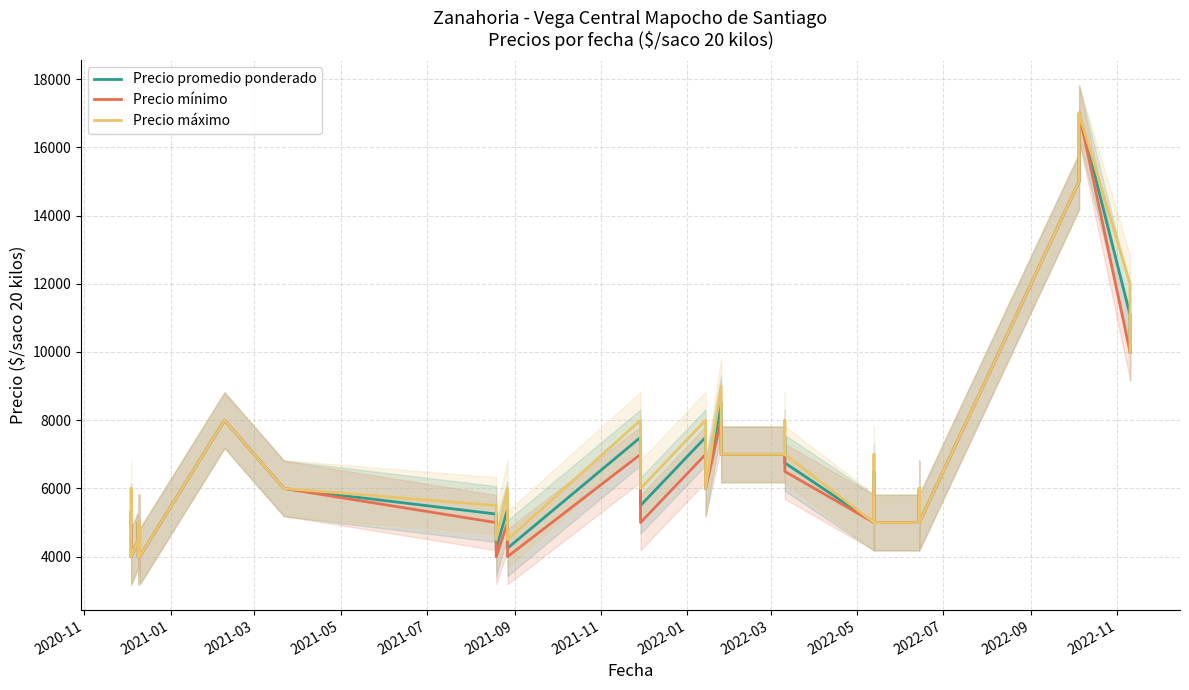

True or false: Precio promedio ponderado and Precio máximo cross at least once.

False